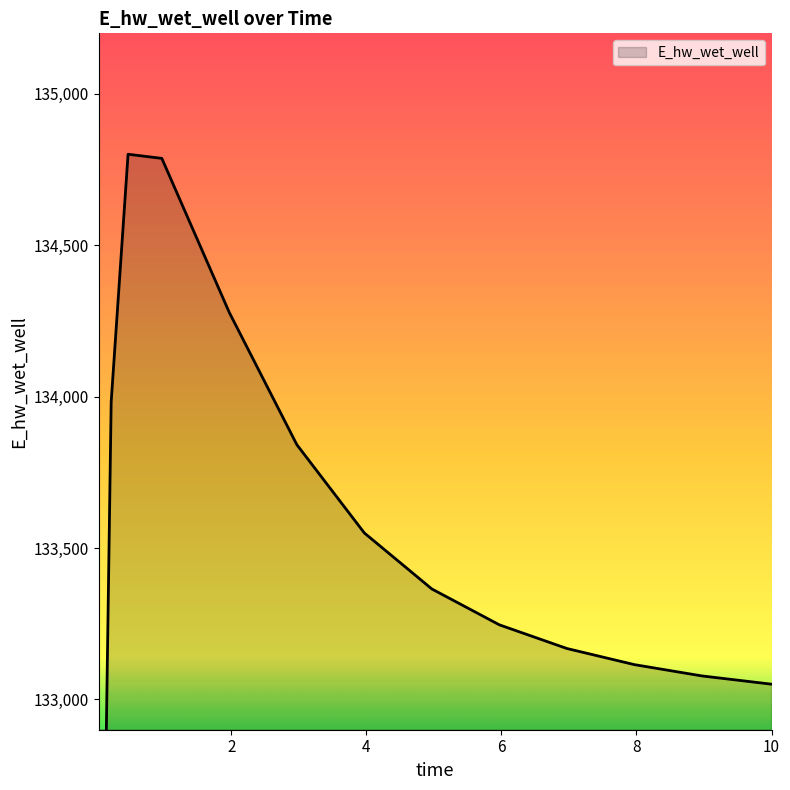

How many points are higher than both their immediate neighbors (excluding endpoints)?

1